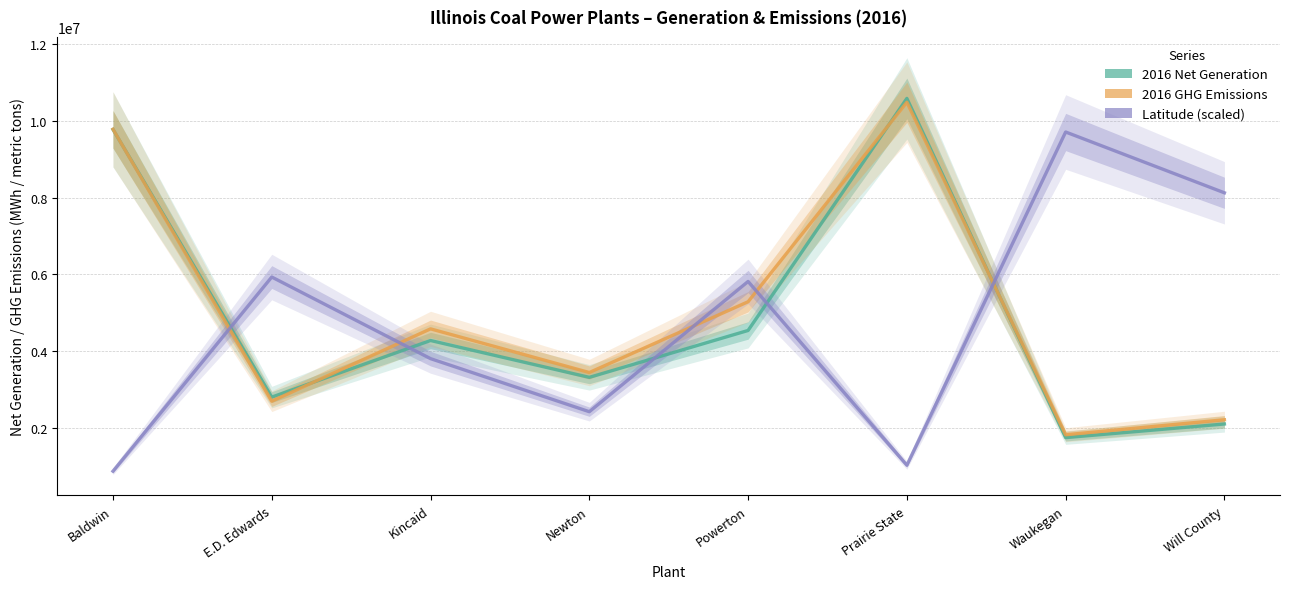

At how many categories does at least one series exceed 1875009?

8